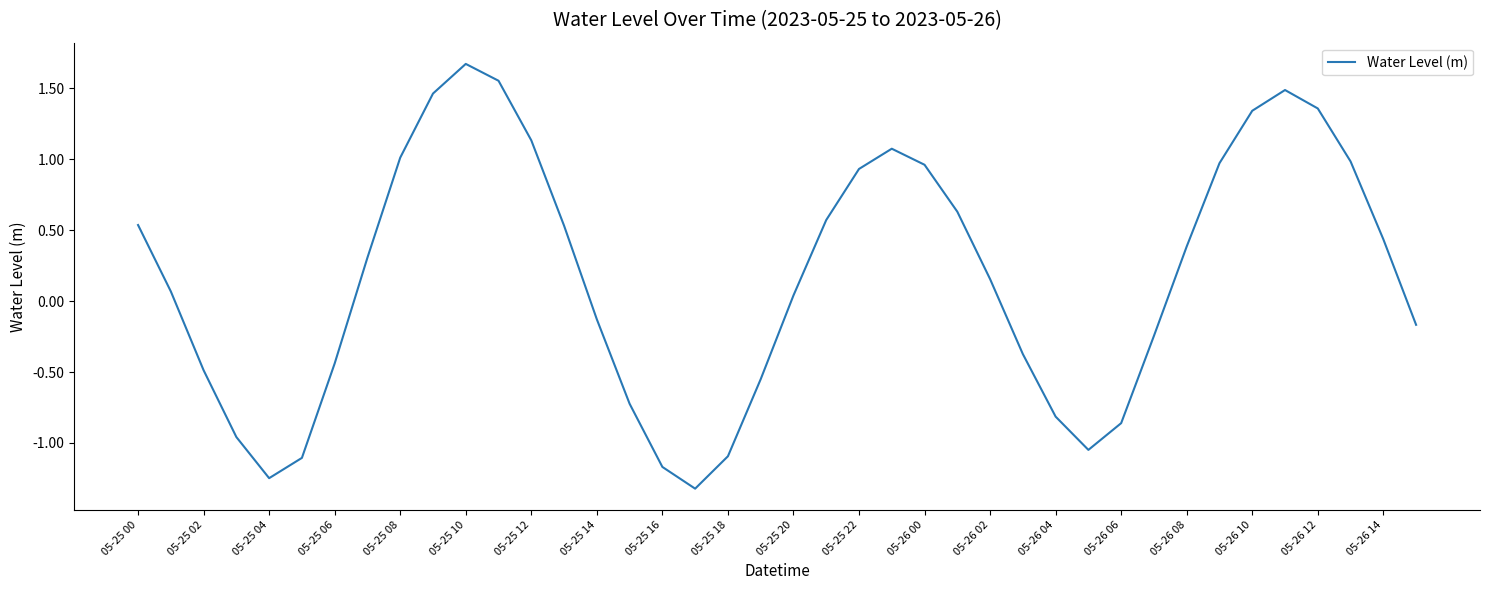

What is the difference between the second highest and minimum values?

2.9